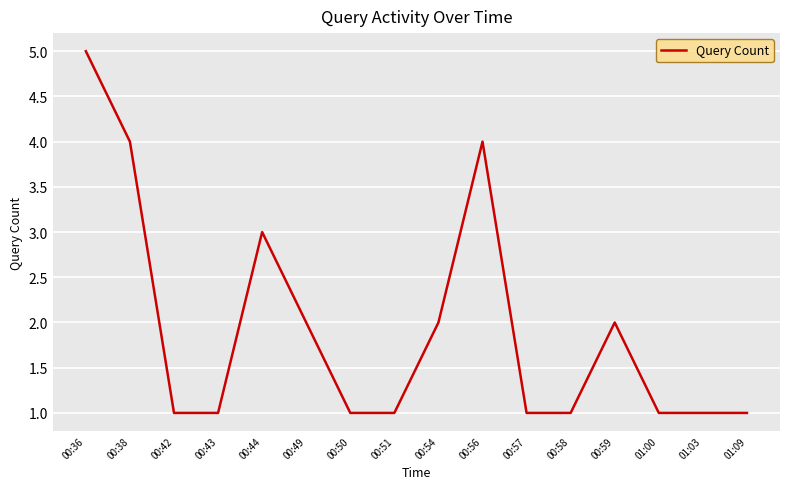

True or false: the data has more than 2 interior local peaks.

True